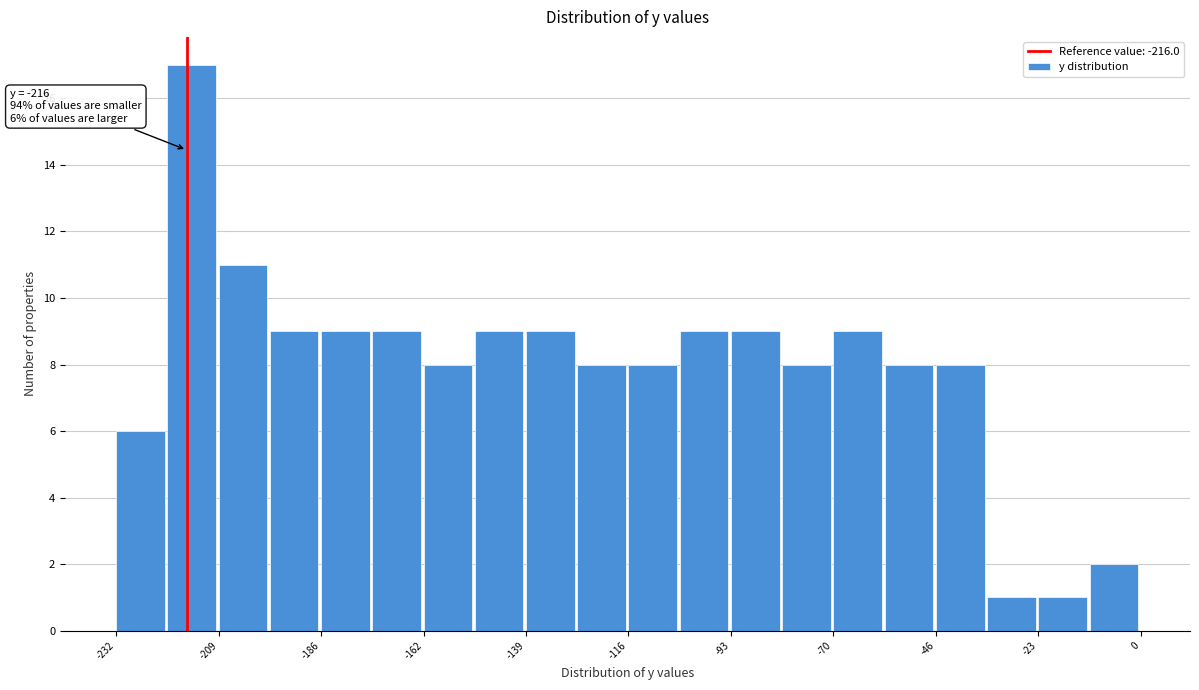

Around what value on the x-axis is the tallest bar? Give the approximate position of its centre, as read against the axis.

-215